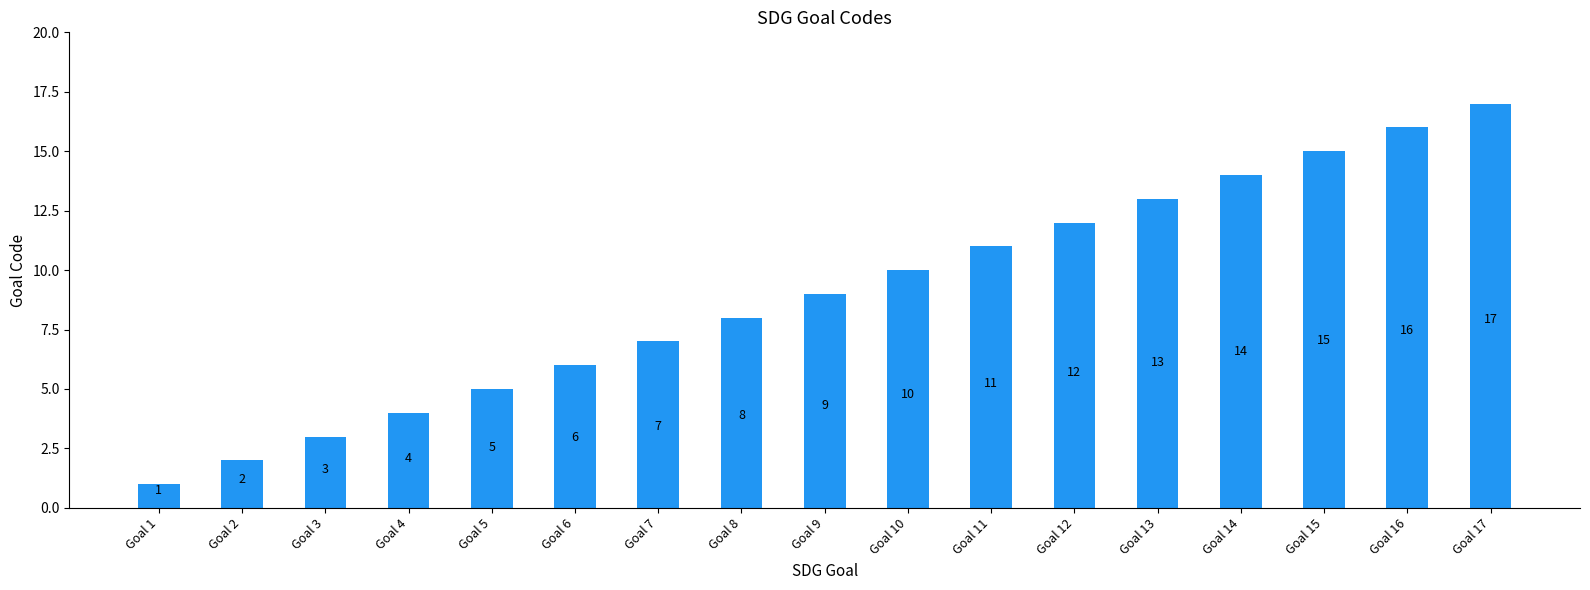

Where is the data nearest to the value 9?

Goal 9